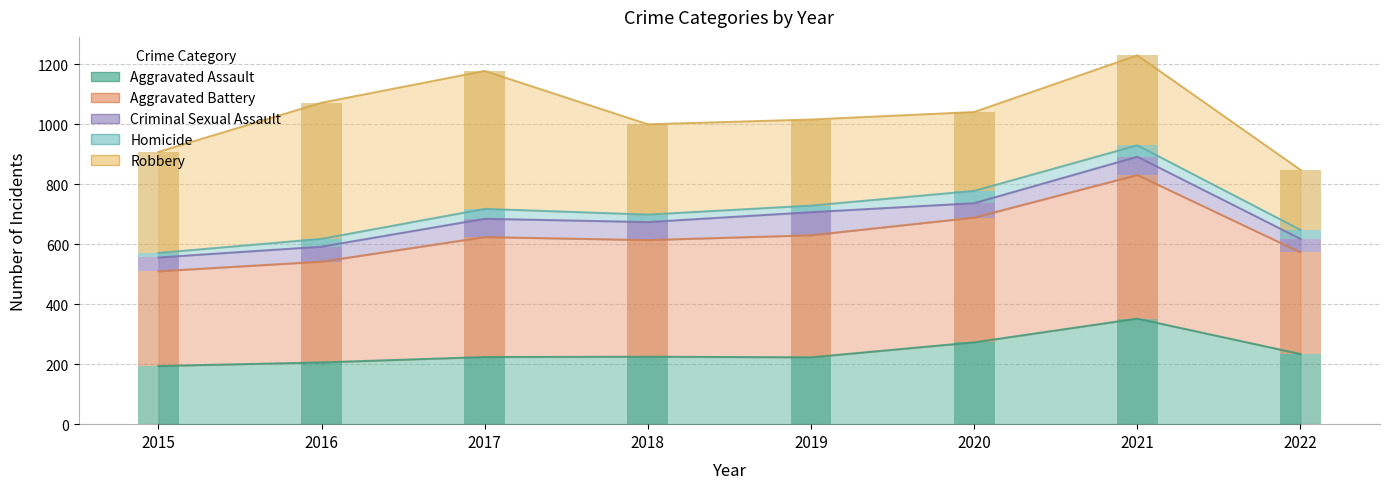

The Aggravated Assault series shows 309 at 2019. True or false?

False